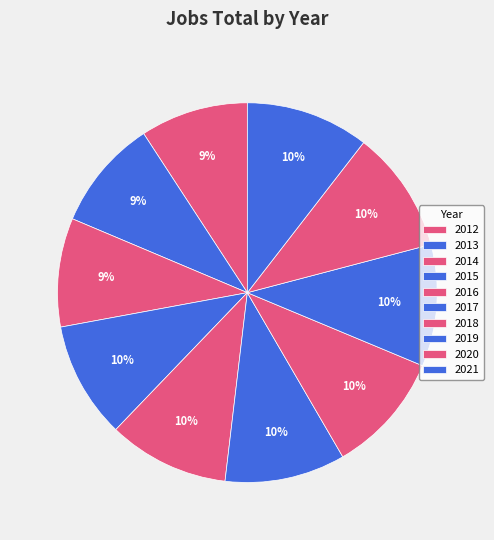

Count the number of slices in the pie.

10